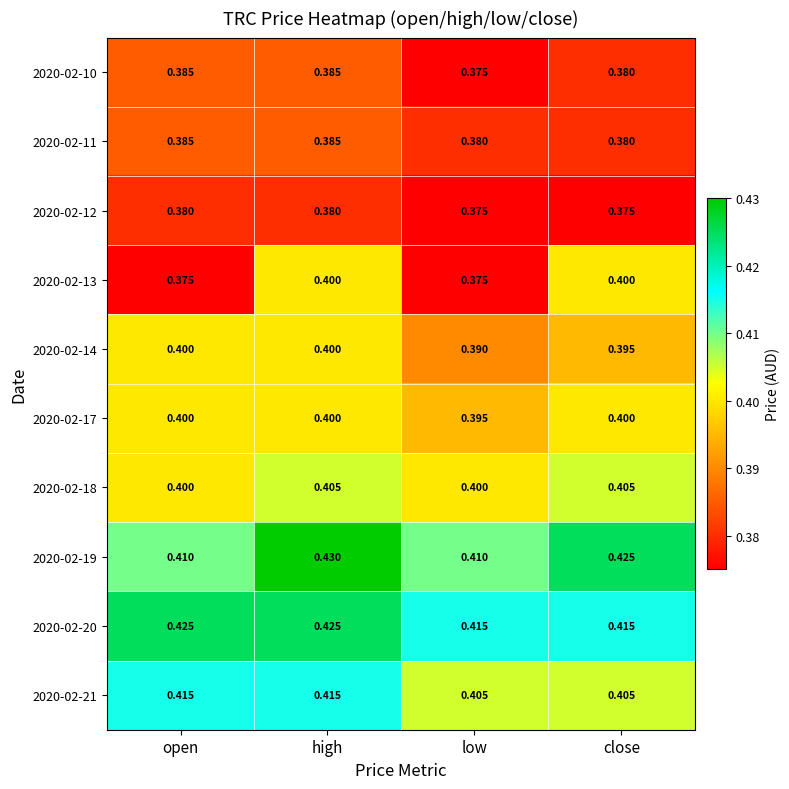

Count the number of categories in the chart.

4